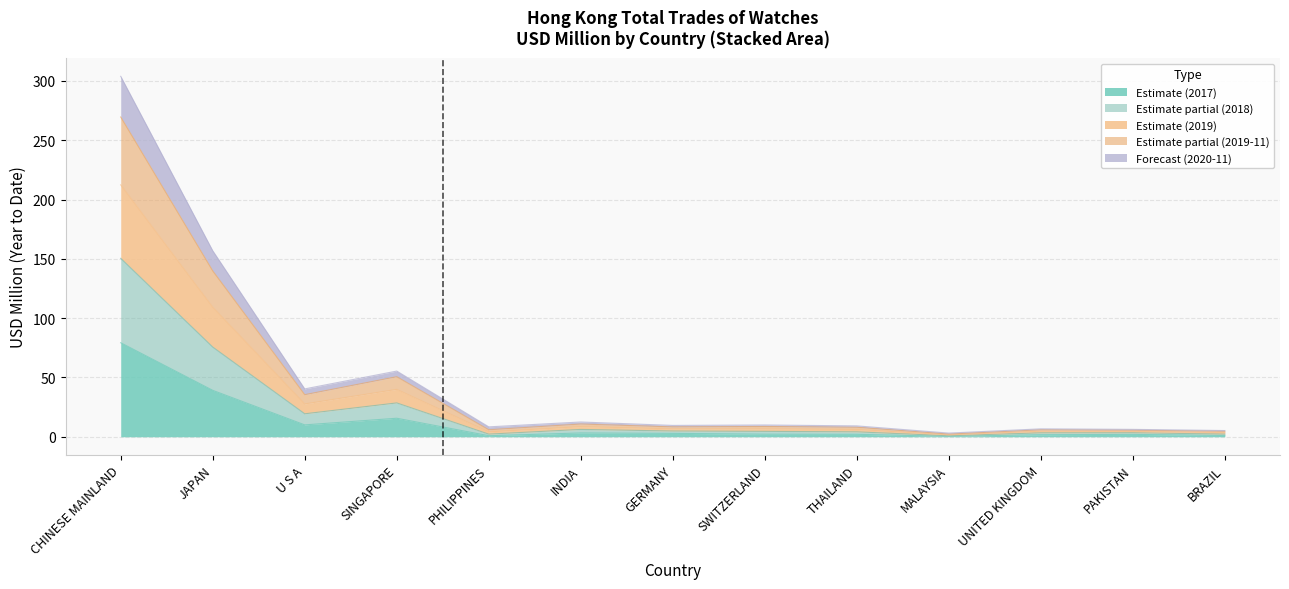

Is it true that 201812 equals 6.2 at THAILAND?

True